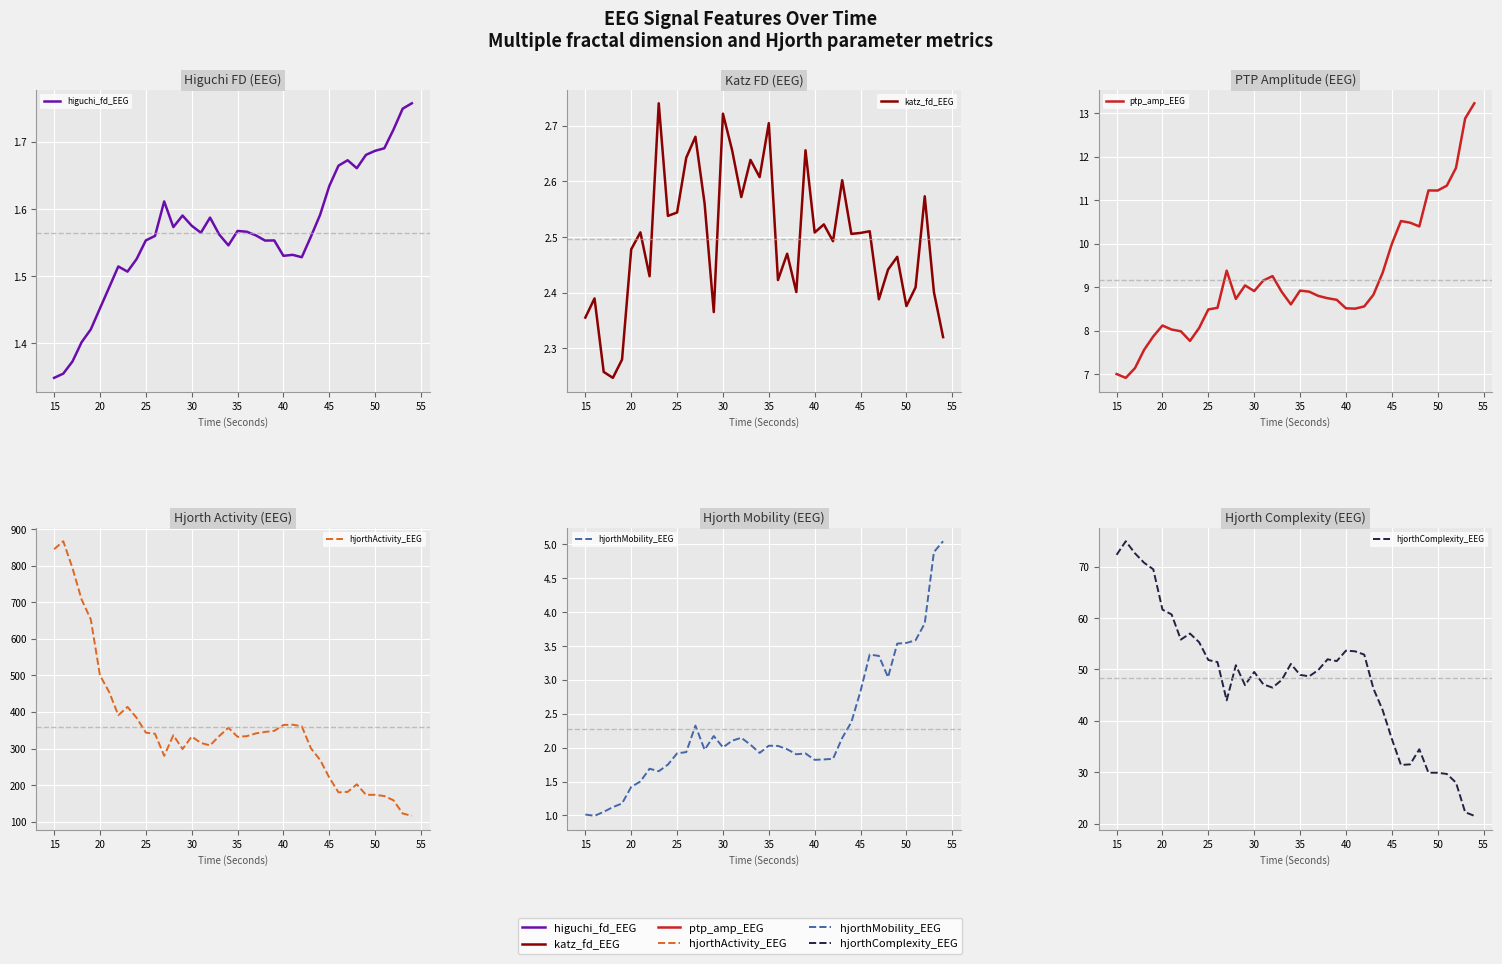

How many values in the ptp_amp_EEG series are below 8?

7